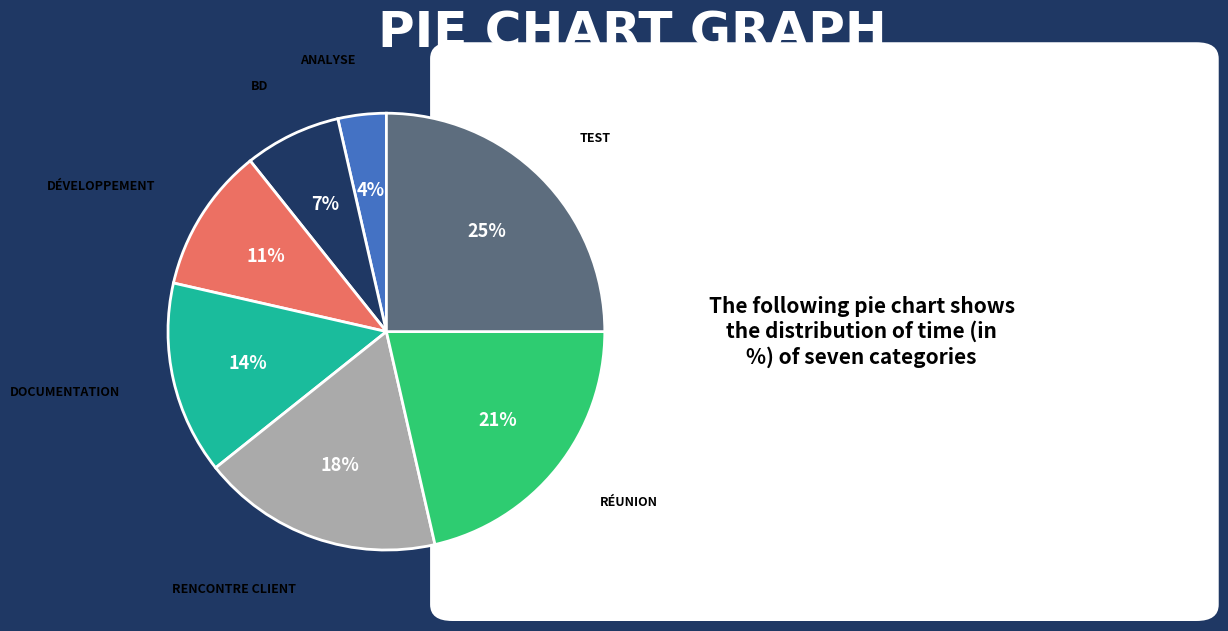

Is there a majority slice in this chart?

No